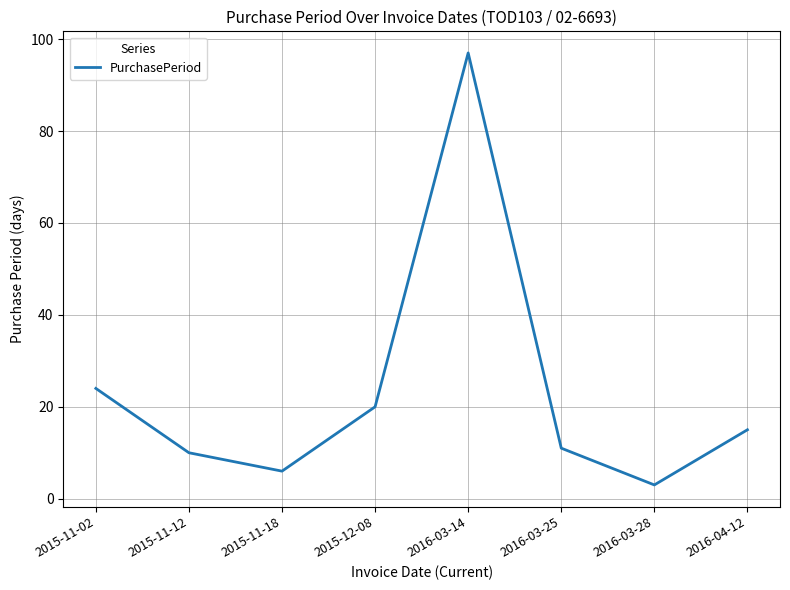

List the labels in order of value, largest first.

2016-03-14, 2015-11-02, 2015-12-08, 2016-04-12, 2016-03-25, 2015-11-12, 2015-11-18, 2016-03-28